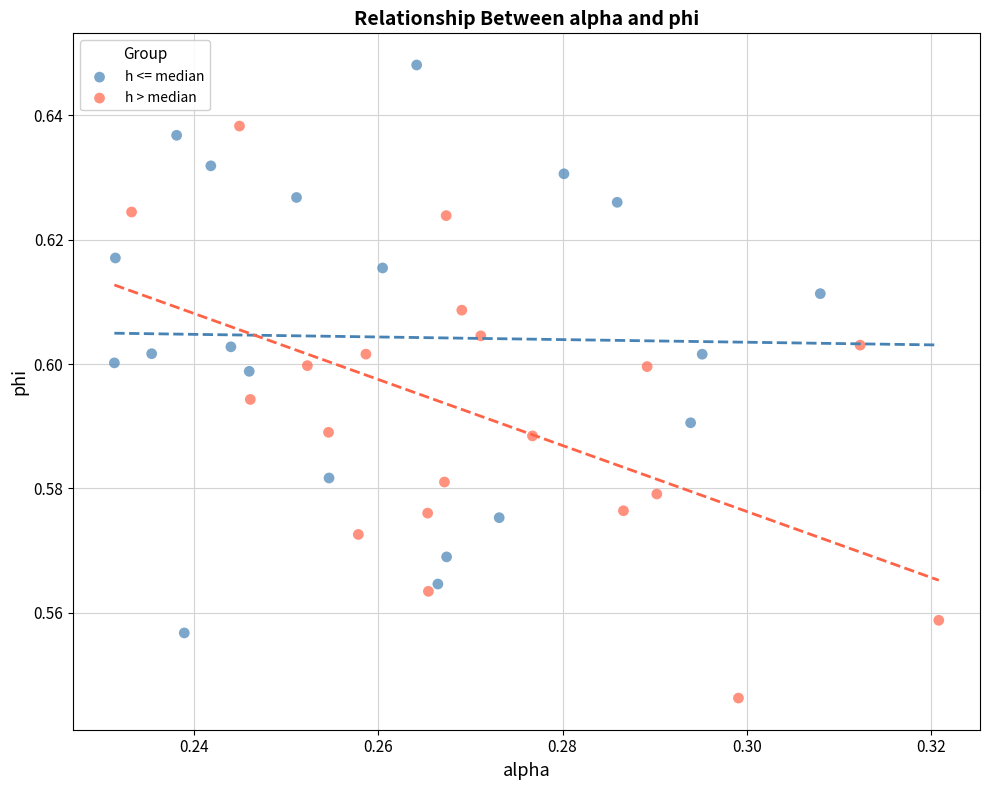

Which series reaches the maximum Y coordinate?

h <= median